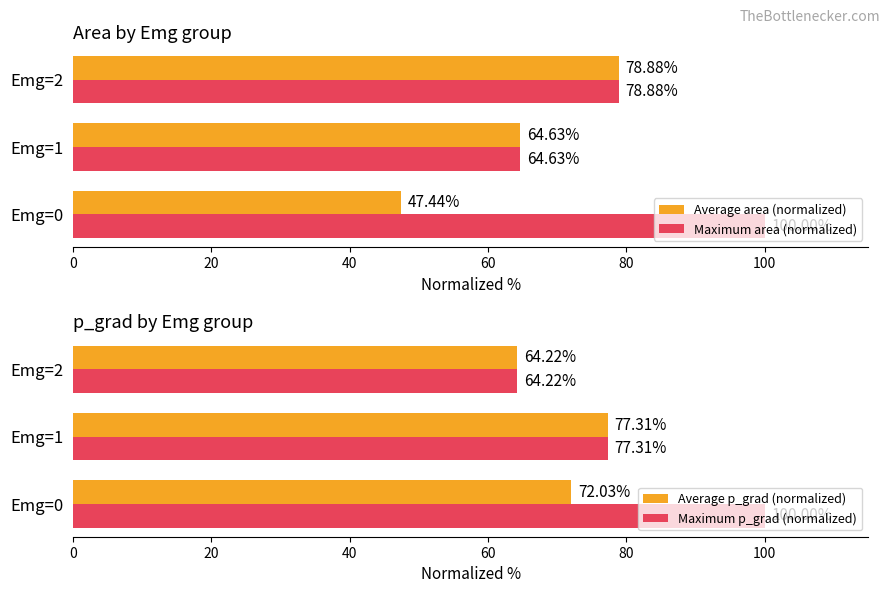

List the series in order of their peak value, highest first.

Maximum area (normalized), Maximum p_grad (normalized), Average area (normalized), Average p_grad (normalized)